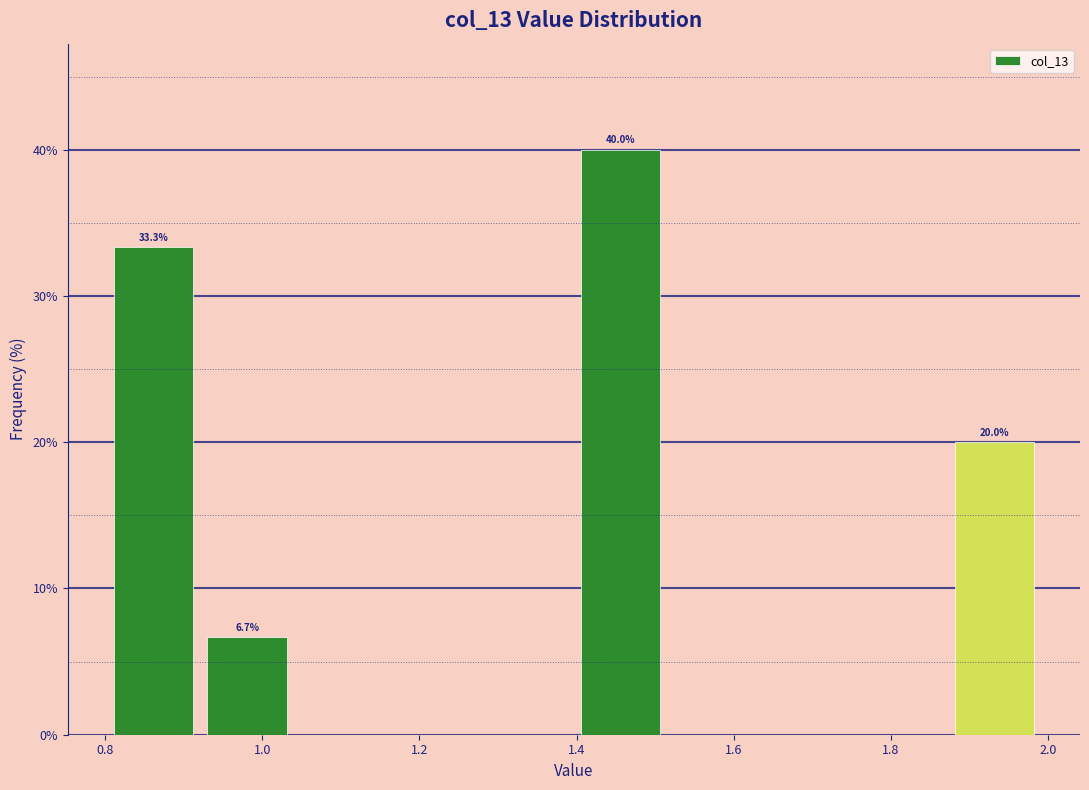

Over which range of the x-axis is the bar tallest?

1.40 to 1.52